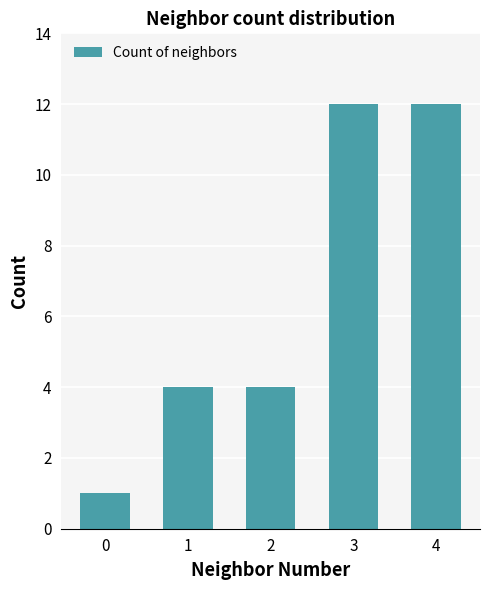

What is the change in value from 0 to 3?

+11